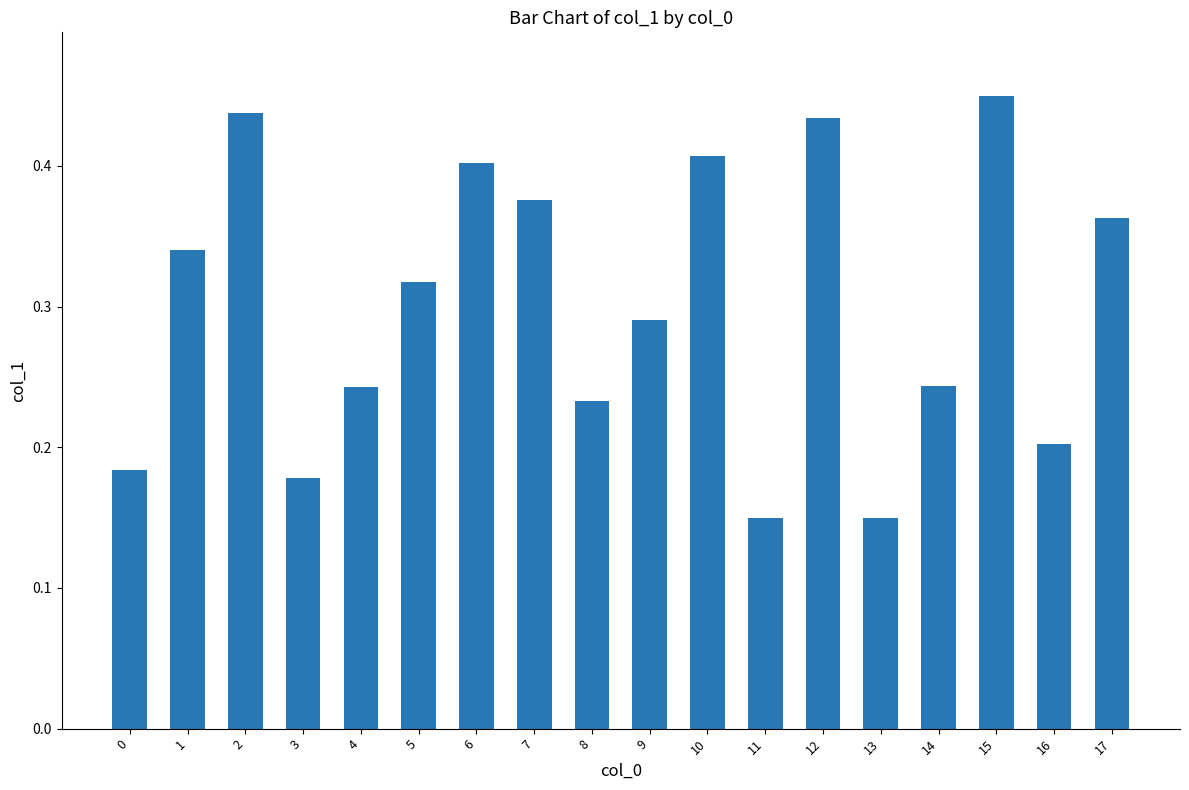

Count the number of categories in the chart.

18